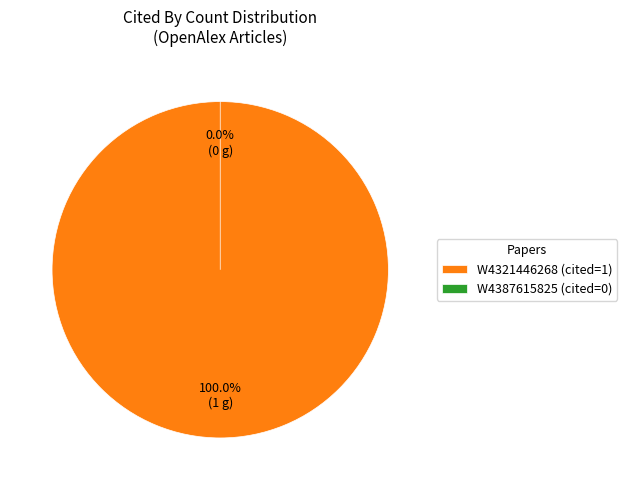

What is the largest slice in the pie chart?

Metastatic Renal Cell Carcinoma (W4321446268)